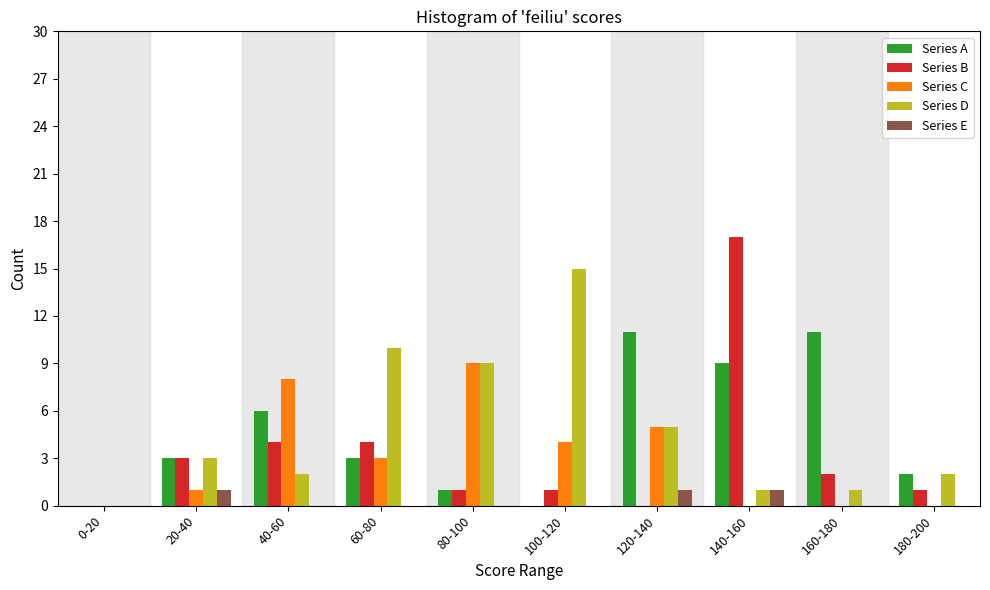

What is the highest value of the Series B series?

17